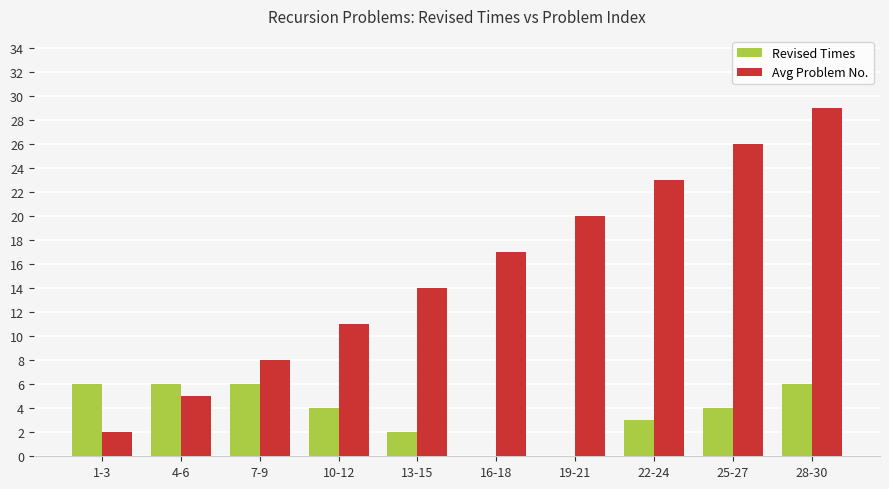

Which series has the widest spread of values?

Avg Problem No.